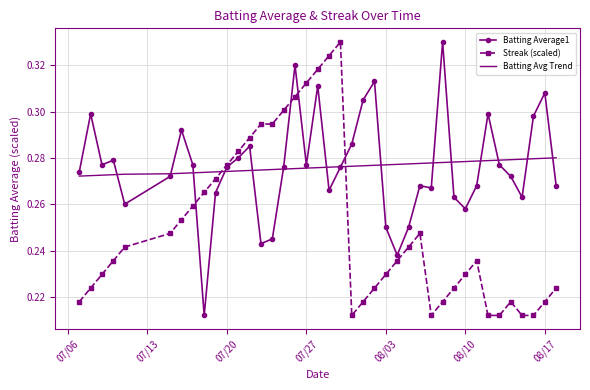

Count the Batting Avg Trend values in the range 0 to 1.

40